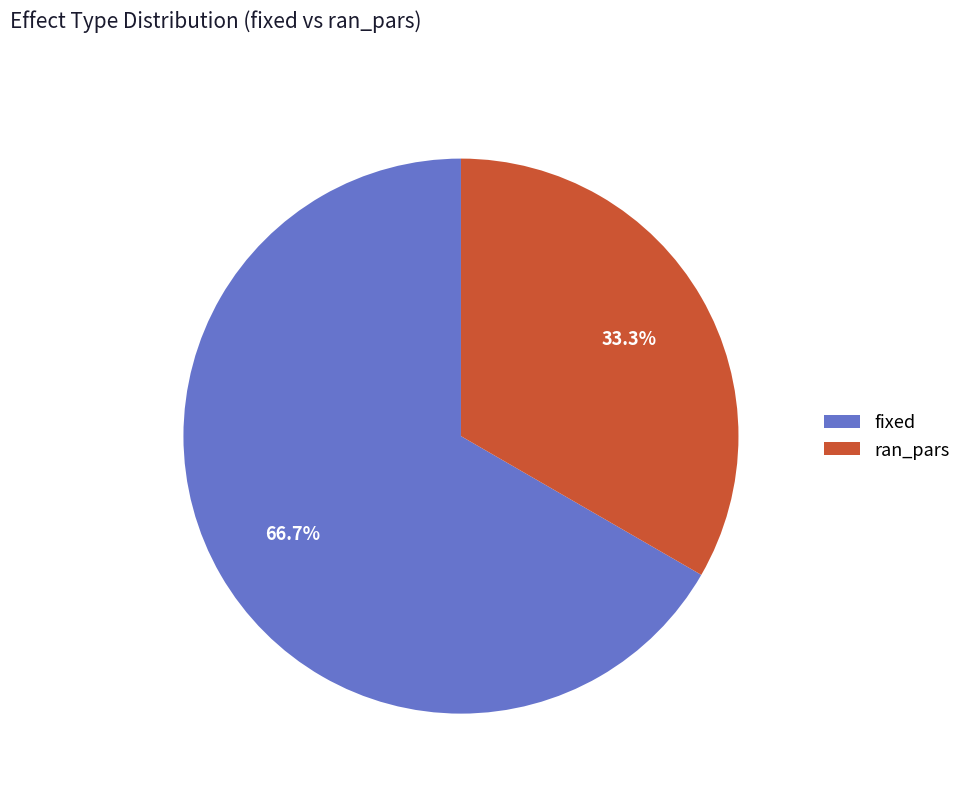

To the nearest percent, what is the difference between the fixed and ran_pars slice percentages?

33%